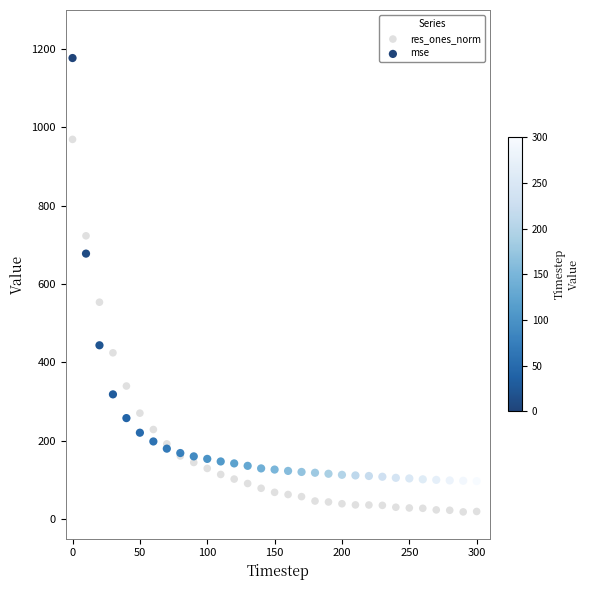

Which series contains the lowest Y value?

res_ones_norm